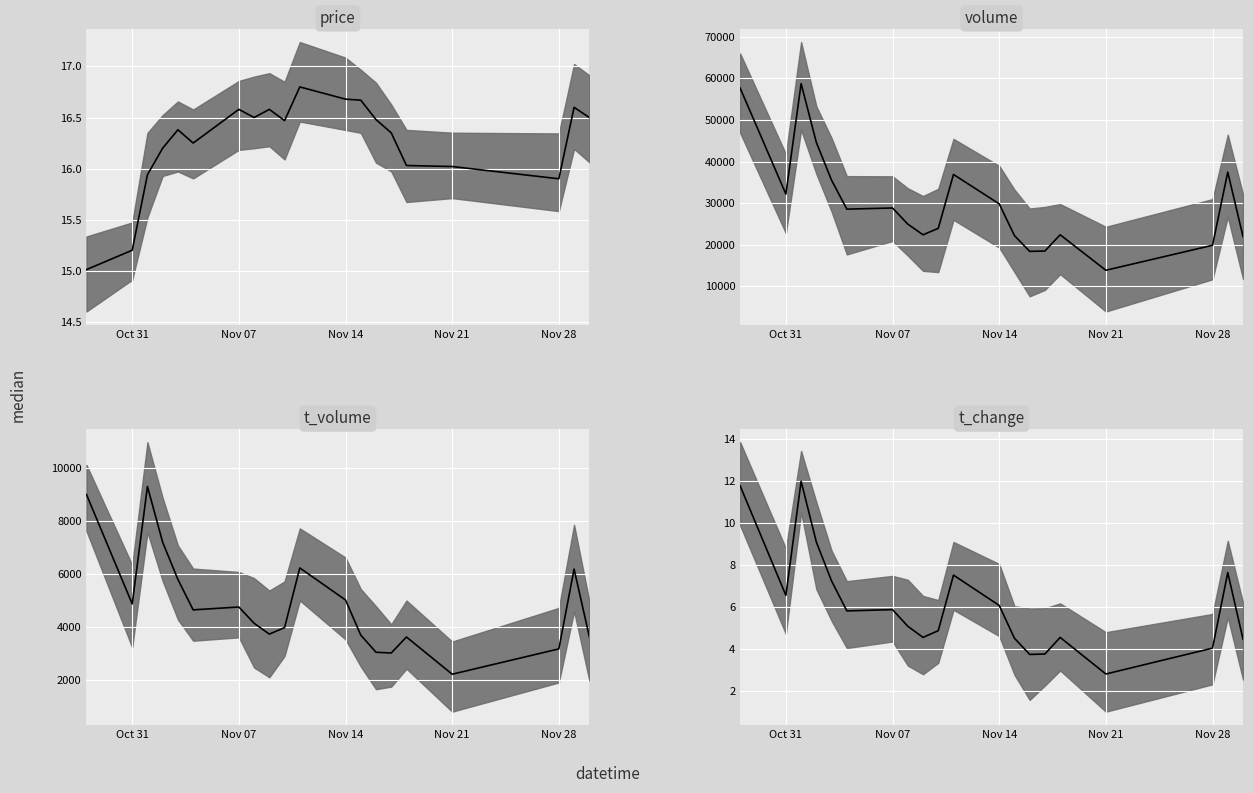

Between Oct 31 and 6, which series saw the biggest shift?

volume median